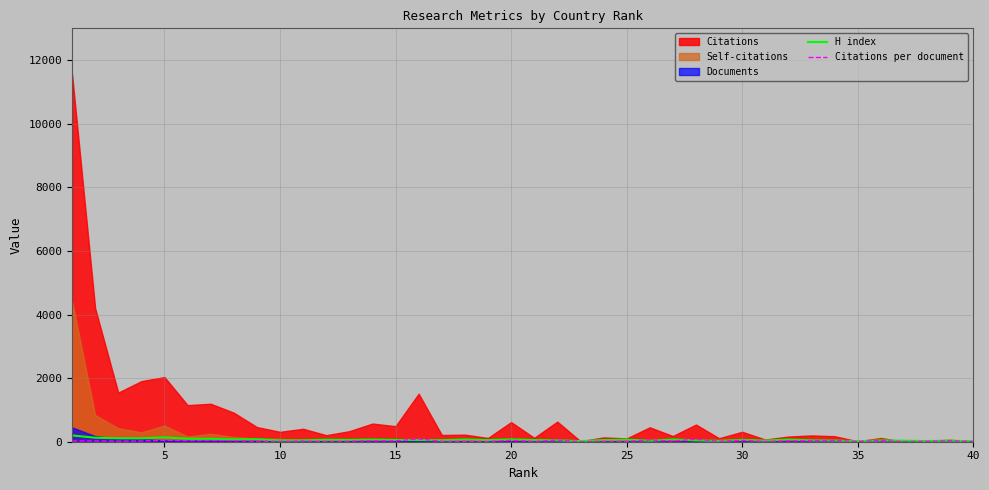

How many data points in Citations per document are less than 23?

20